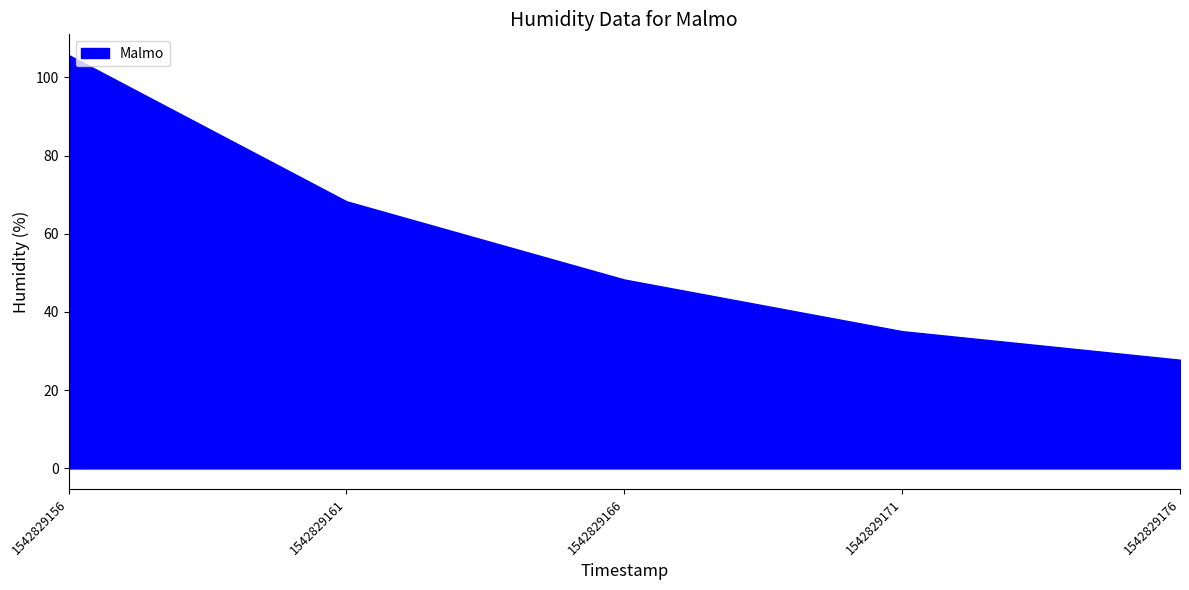

At which category is the sum across all series the highest?

1542829156